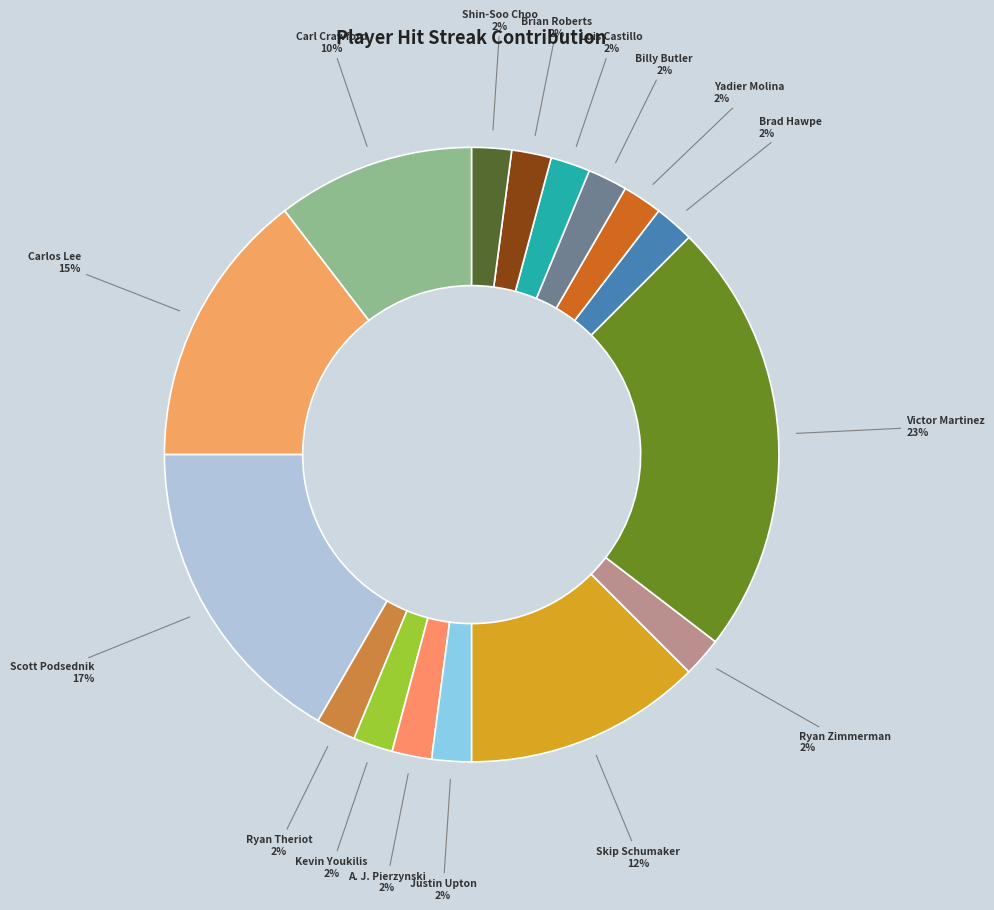

Count the number of slices in the pie.

16